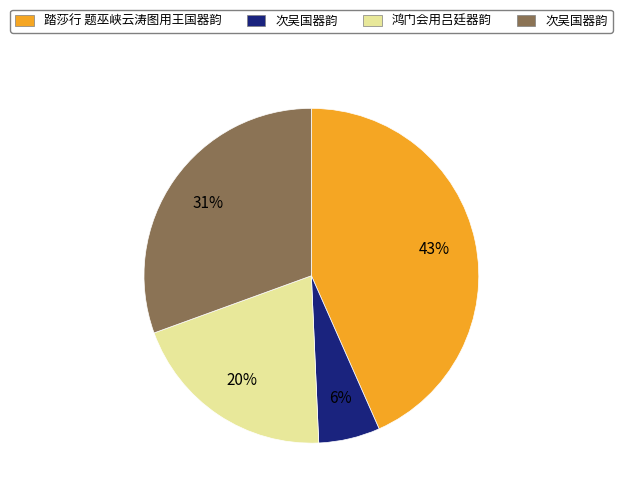

Does any single category account for the majority?

No